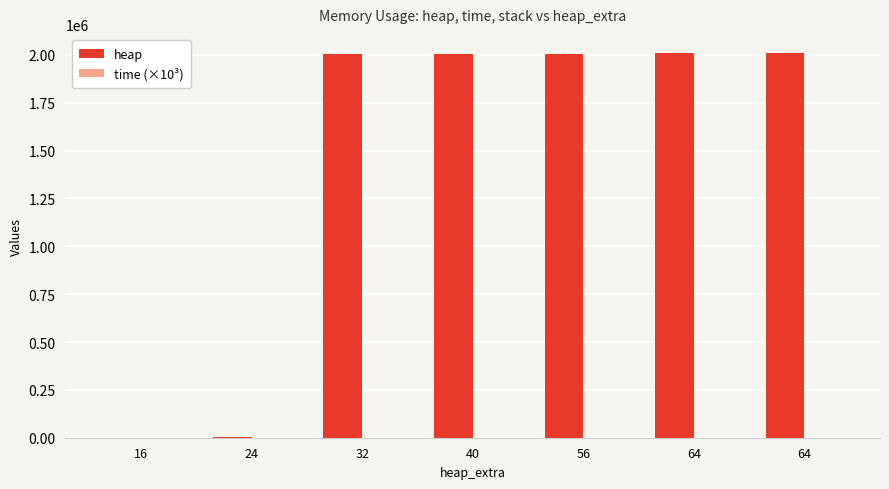

At which label does heap reach its minimum?

16